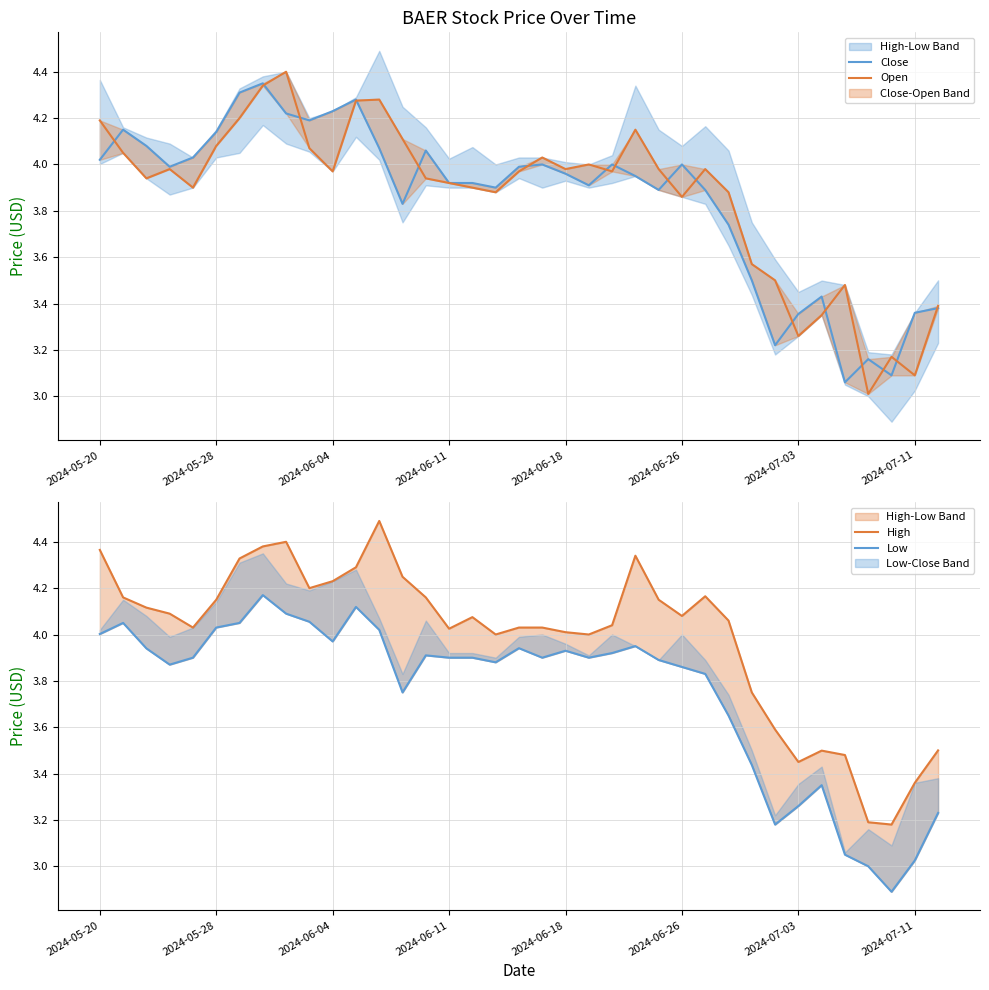

Which series has the largest total across all categories?

High